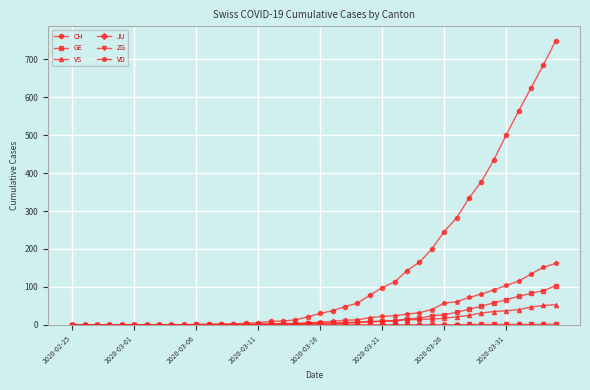

Which series has the largest total across all categories?

CH